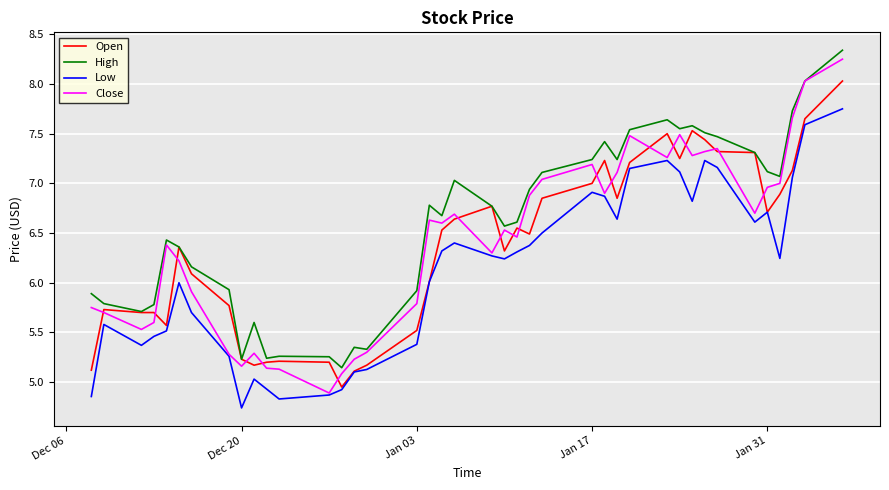

Which series has the largest total across all categories?

High